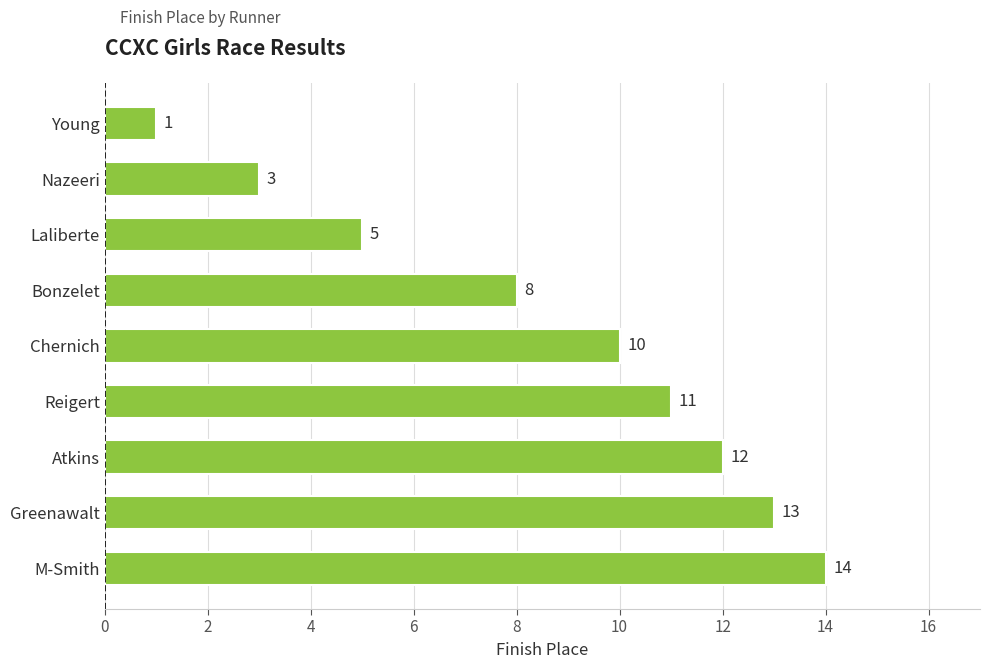

What is the greatest value displayed?

14